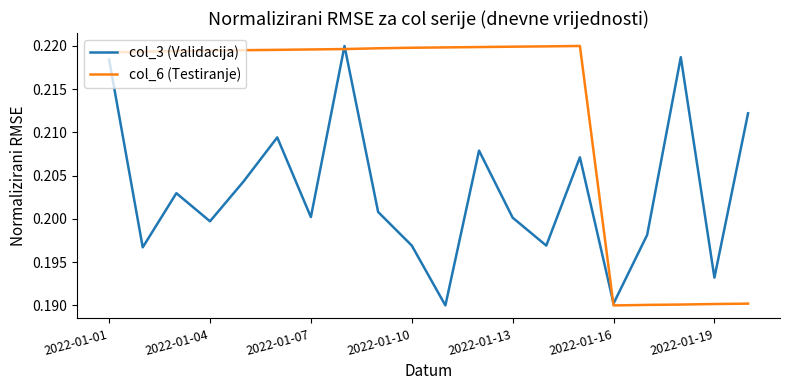

Which series has the largest total across all categories?

col_6 (Testiranje)